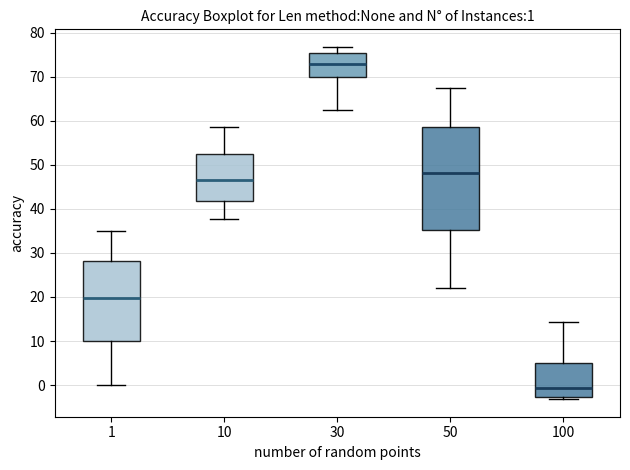

Which box is the tallest, from its lower edge to its upper edge?

50